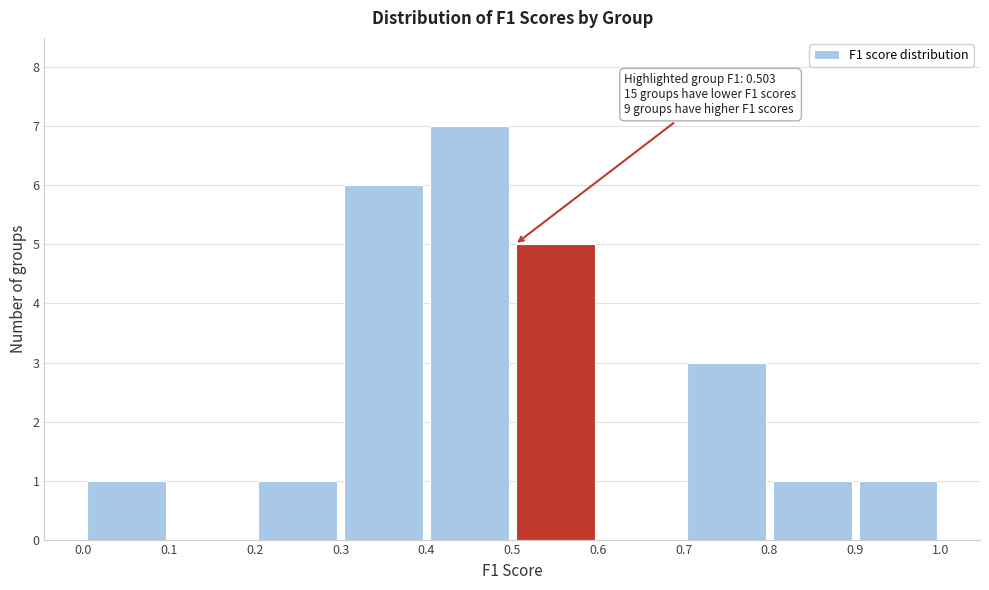

Which range on the x-axis has the tallest bar?

0.4 to 0.5